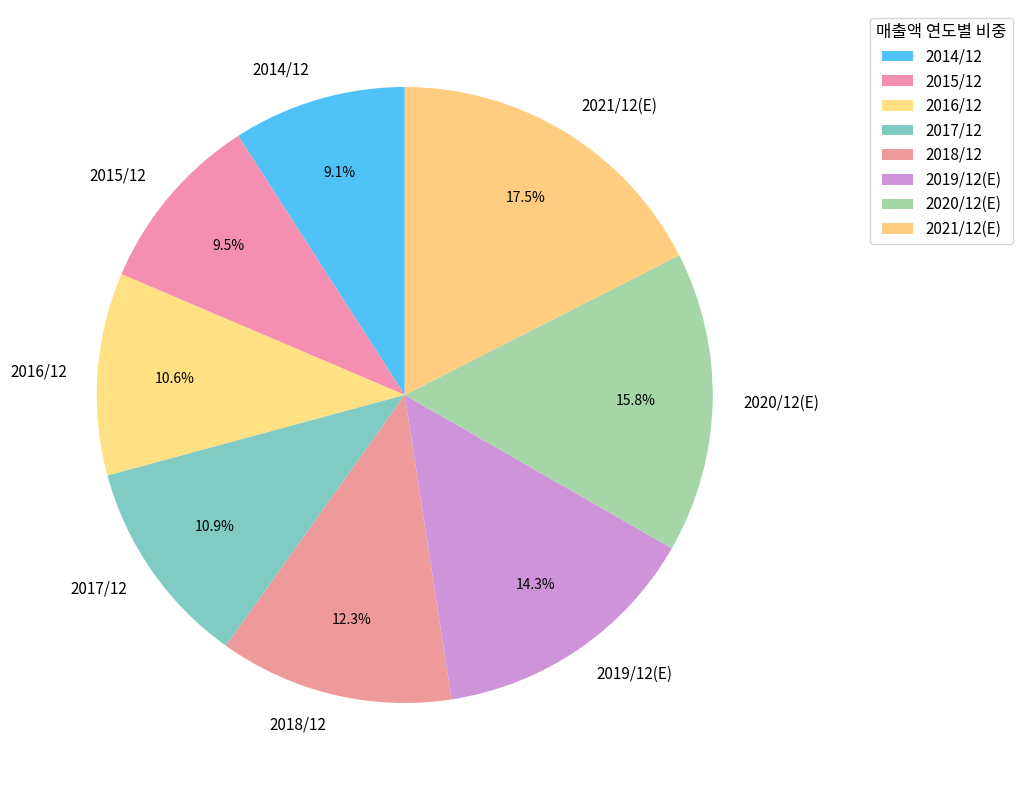

Which slice is the largest?

2021/12(E)